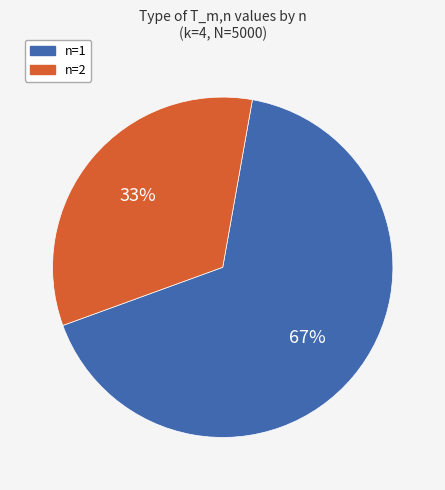

Count the number of slices in the pie.

2